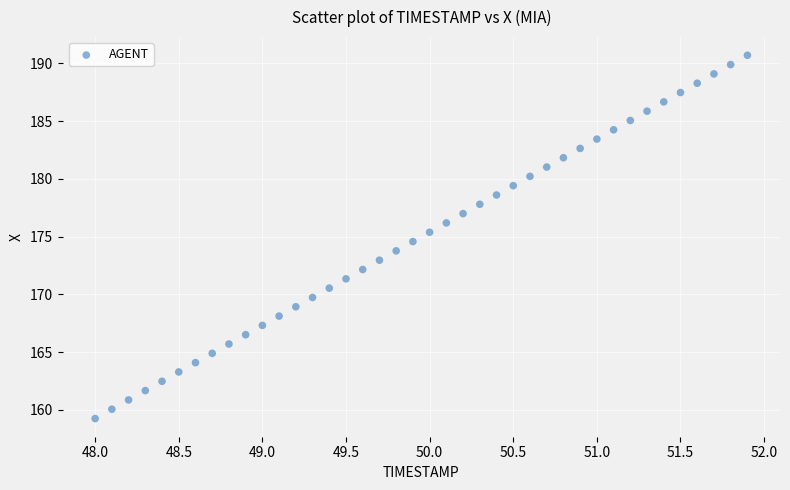

What is the range of Y values (max minus min)?

31.5